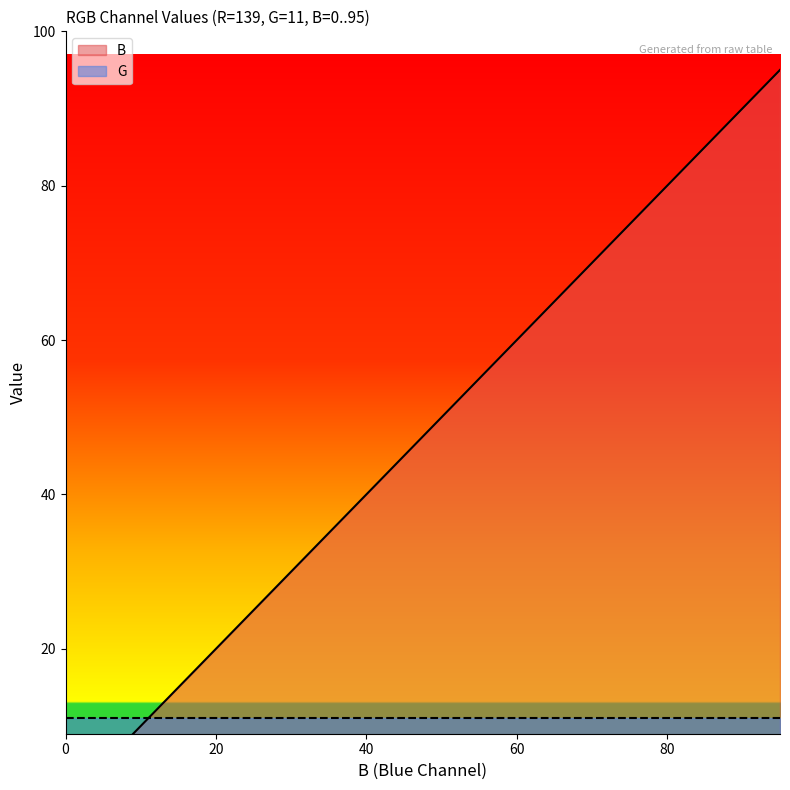

What is the change in value from 5 to 25?

+20